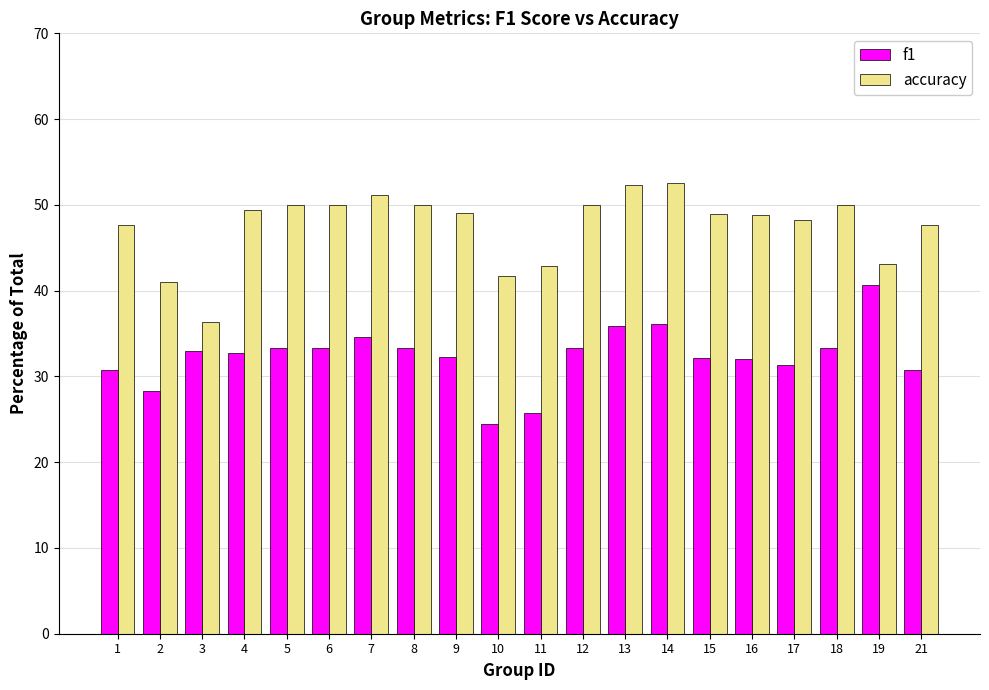

The value of accuracy at 15 is 79.9. True or false?

False